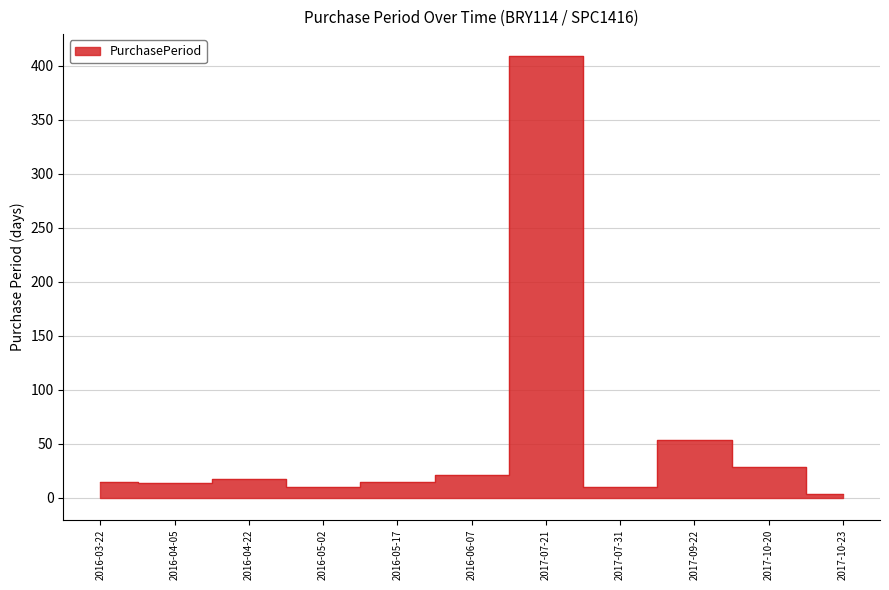

Reading left to right, list all the values displayed in this chart.

15	14	17	10	15	21	409	10	53	28	3